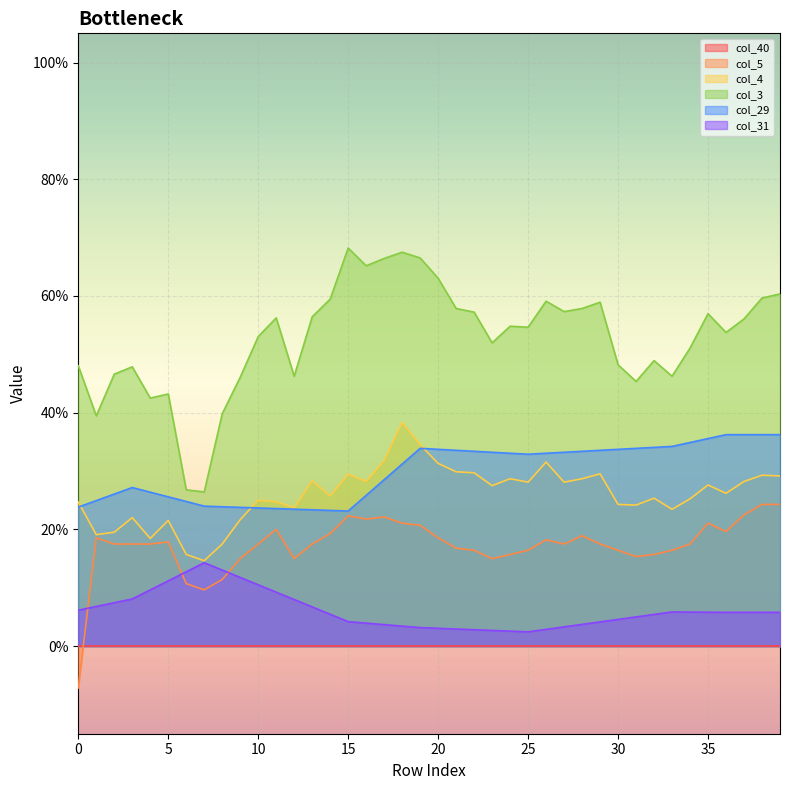

At how many categories does at least one series exceed 0?

40